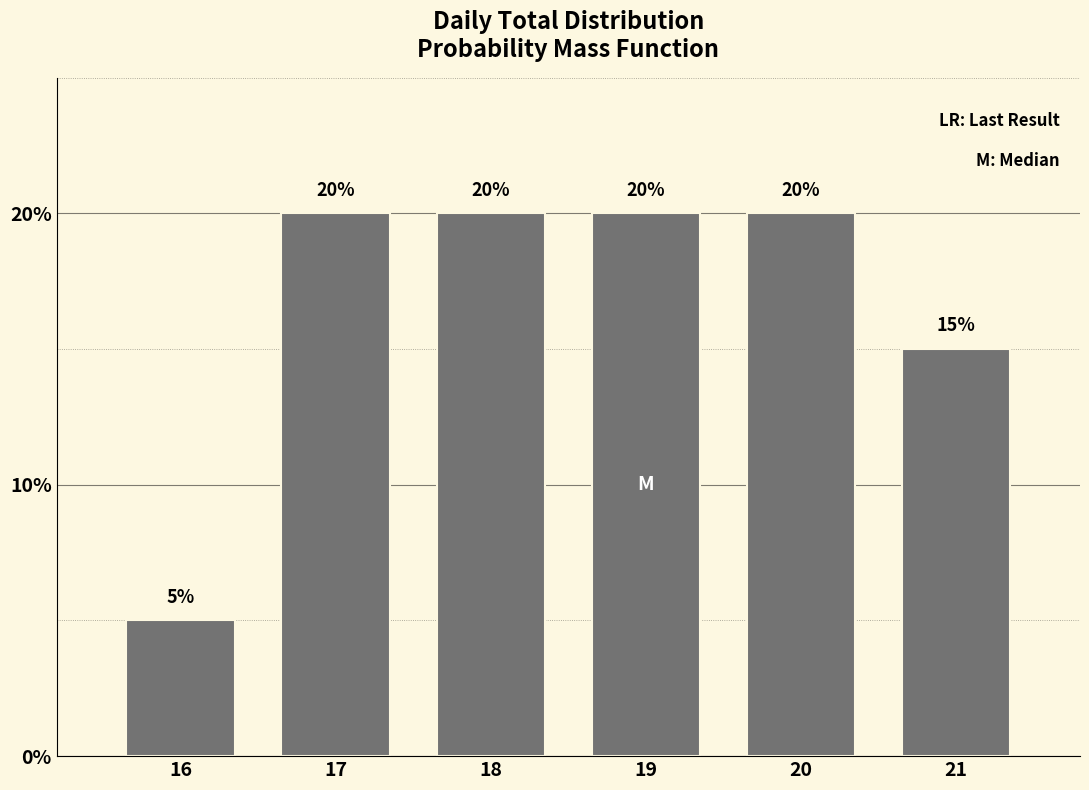

Reading left to right, list all the values displayed in this chart.

5	20	20	20	20	15